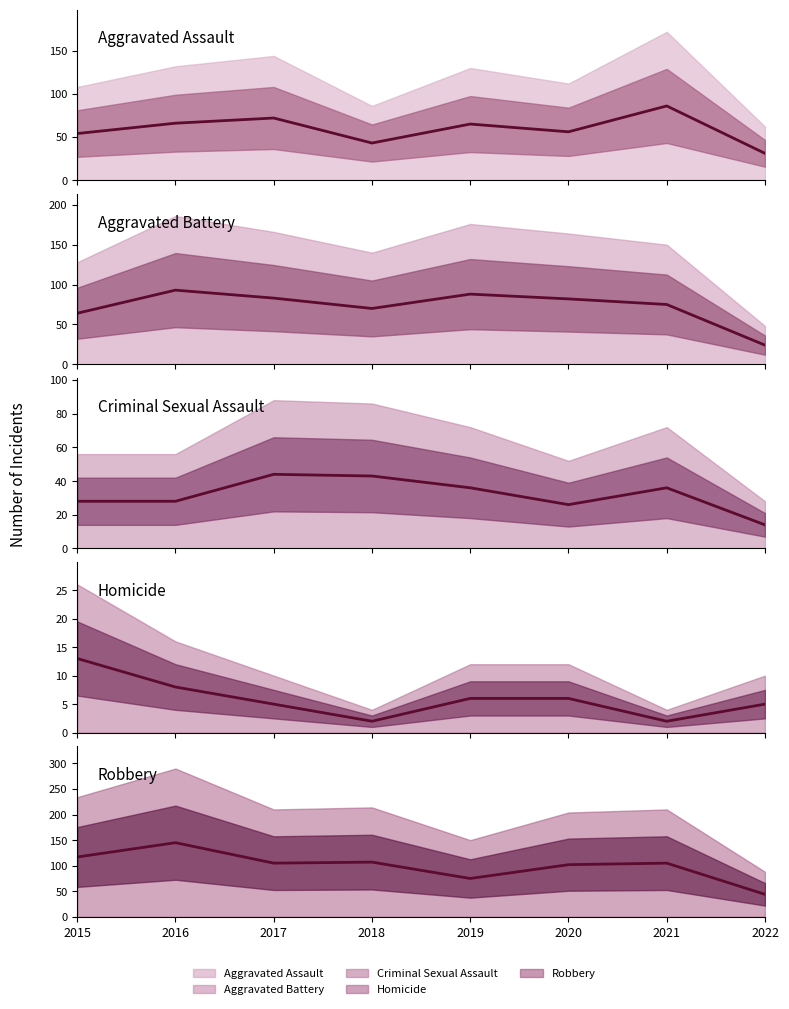

At which label does Homicide first exceed 6?

2015